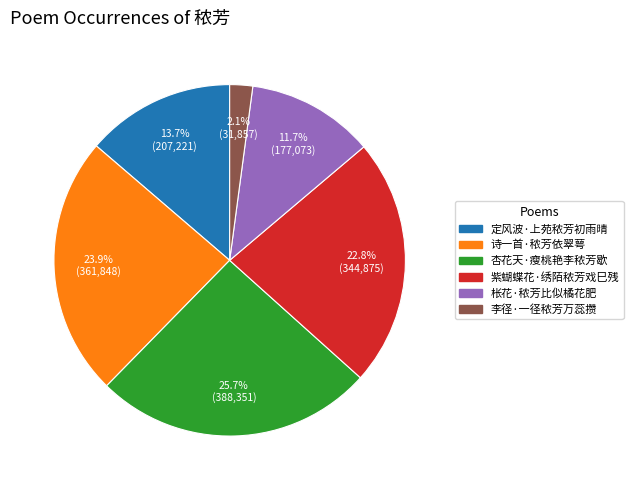

Does 紫蝴蝶花·绣陌秾芳戏巳残 account for over 50% of the chart?

No